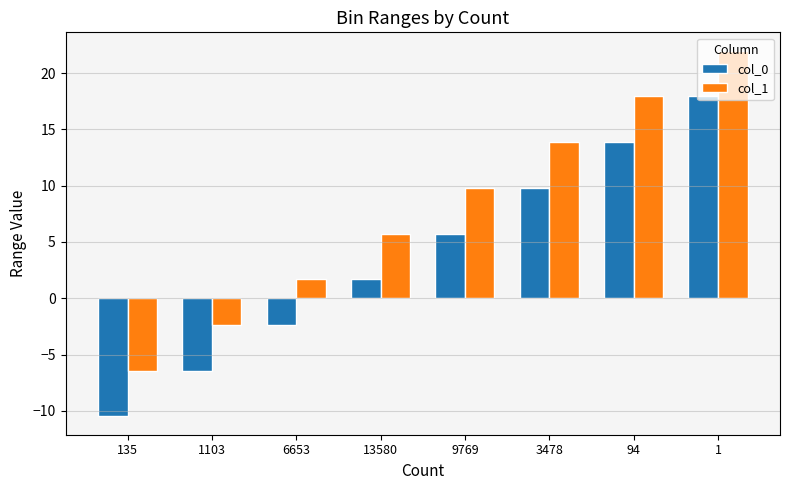

How many values in the col_1 series are below 9?

4